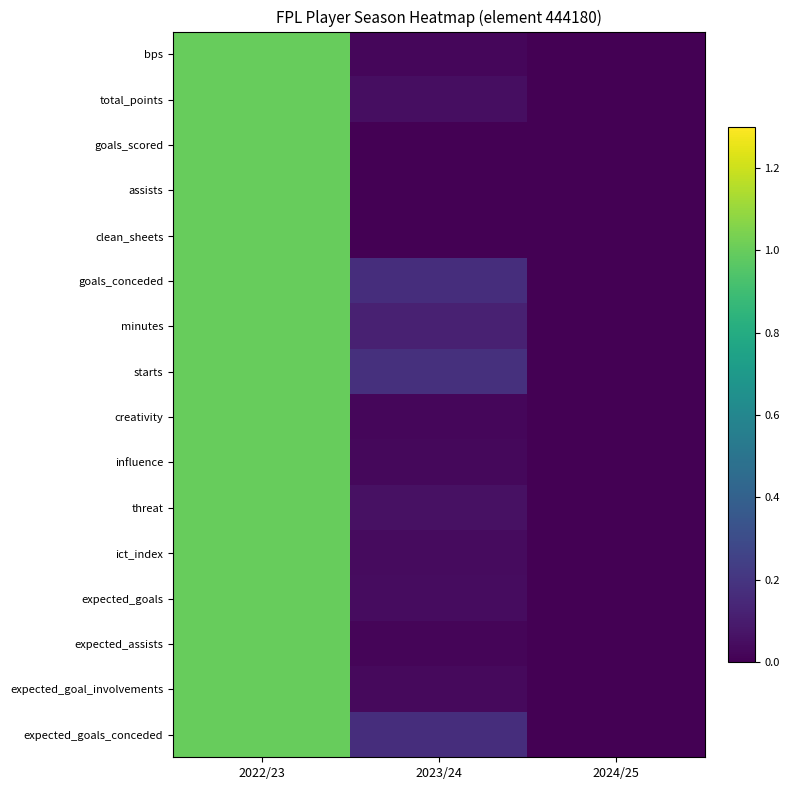

At which category is the sum across all series the highest?

2022/23